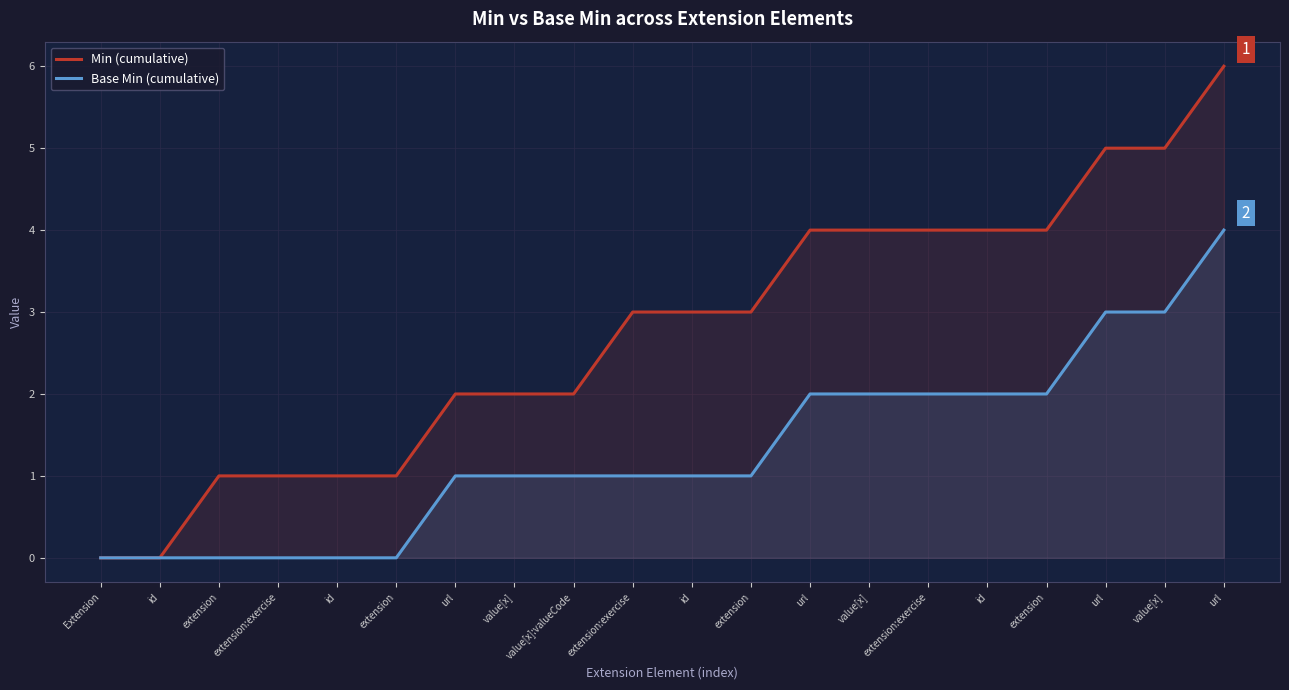

Reading left to right, list all the values displayed in this chart.

Min (cumulative): 0	0	1	1	1	1	2	2	2	3	3	3	4	4	4	4	4	5	5	6
Base Min (cumulative): 0	0	0	0	0	0	1	1	1	1	1	1	2	2	2	2	2	3	3	4